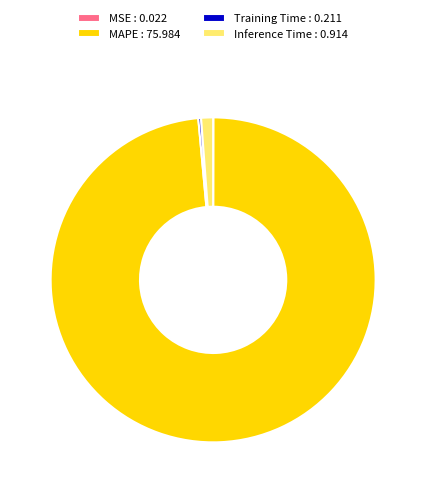

Does MAPE : 75.984 account for over 50% of the chart?

Yes